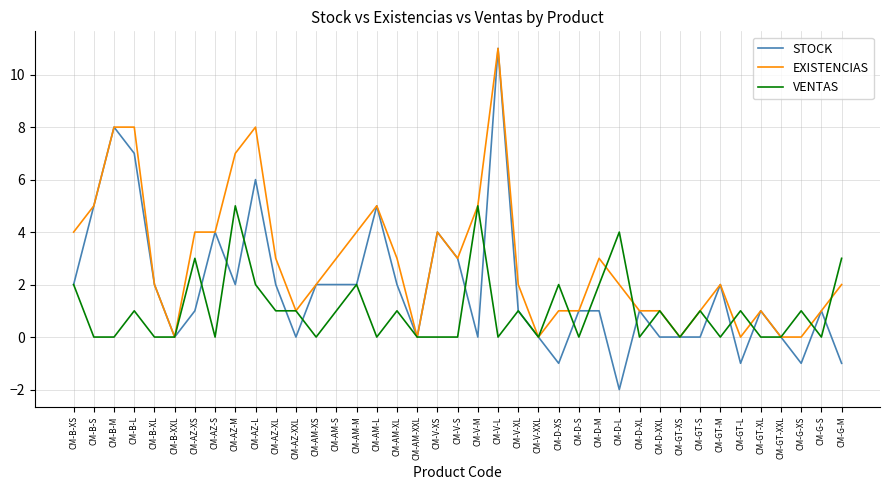

Which series has the largest range (max minus min)?

STOCK